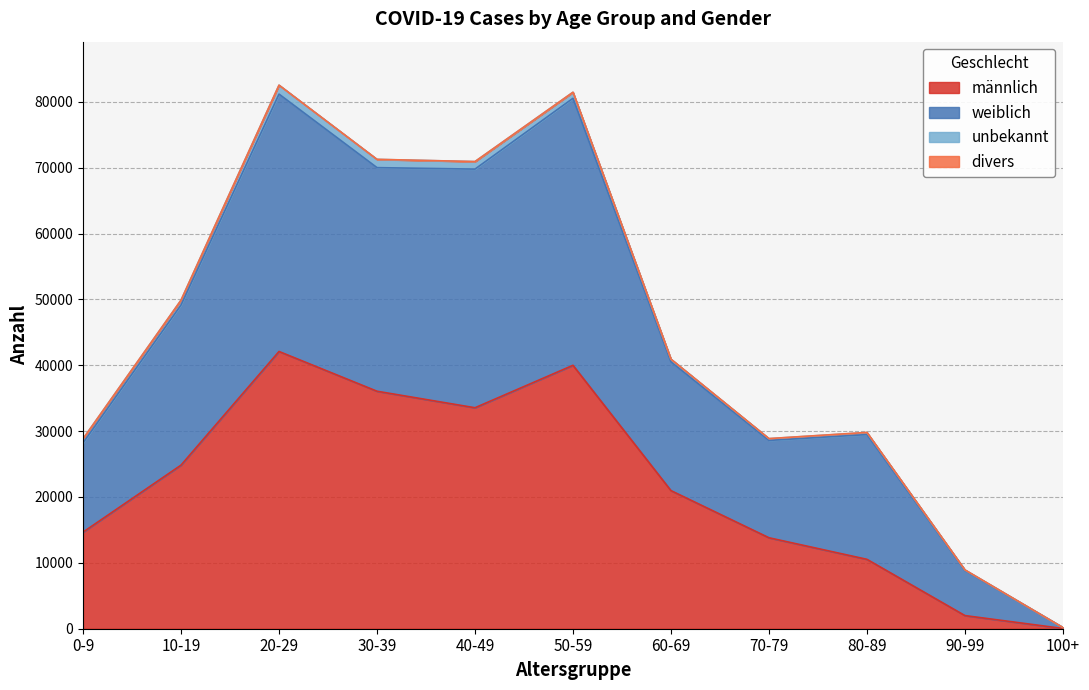

At which label does männlich reach its peak?

20-29